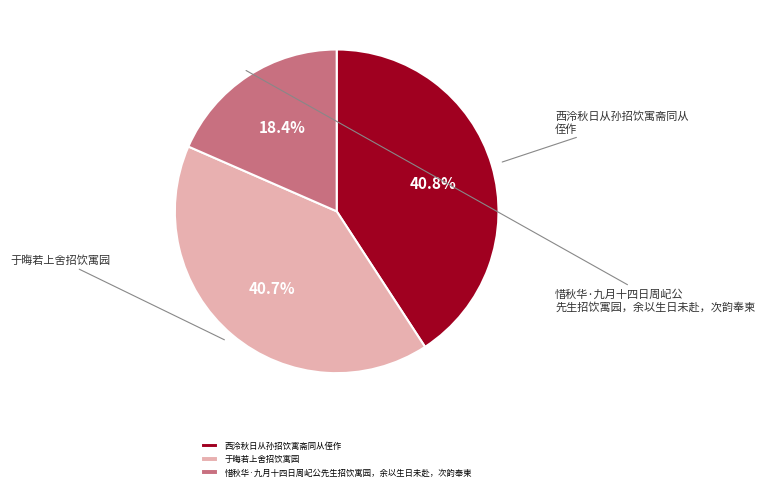

True or false: 惜秋华·九月十四日周屺公先生招饮寓园，余以生日未赴，次韵奉柬 accounts for 28% of the total.

False